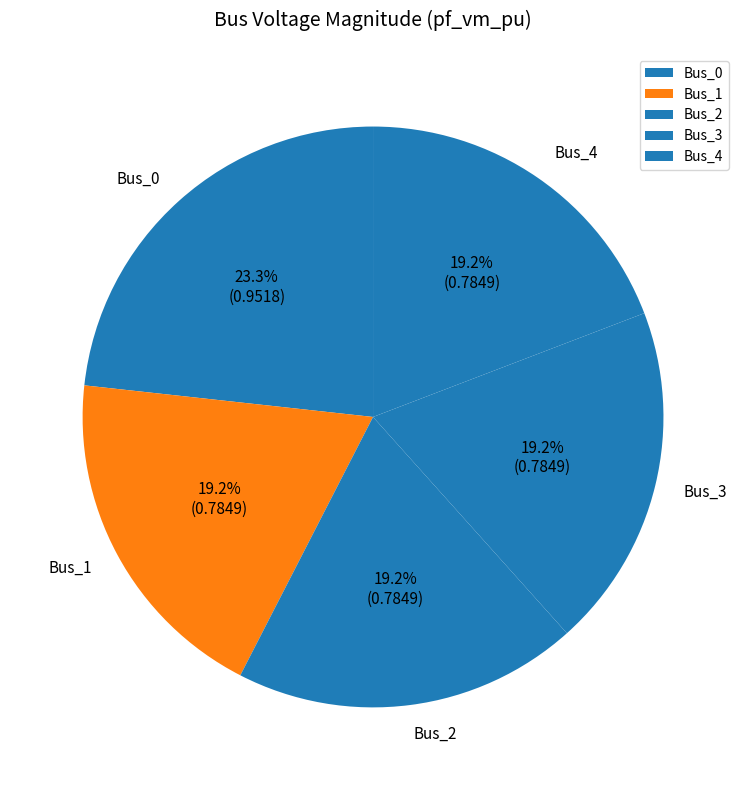

How much of the chart is everything except Bus_2?

80.8%